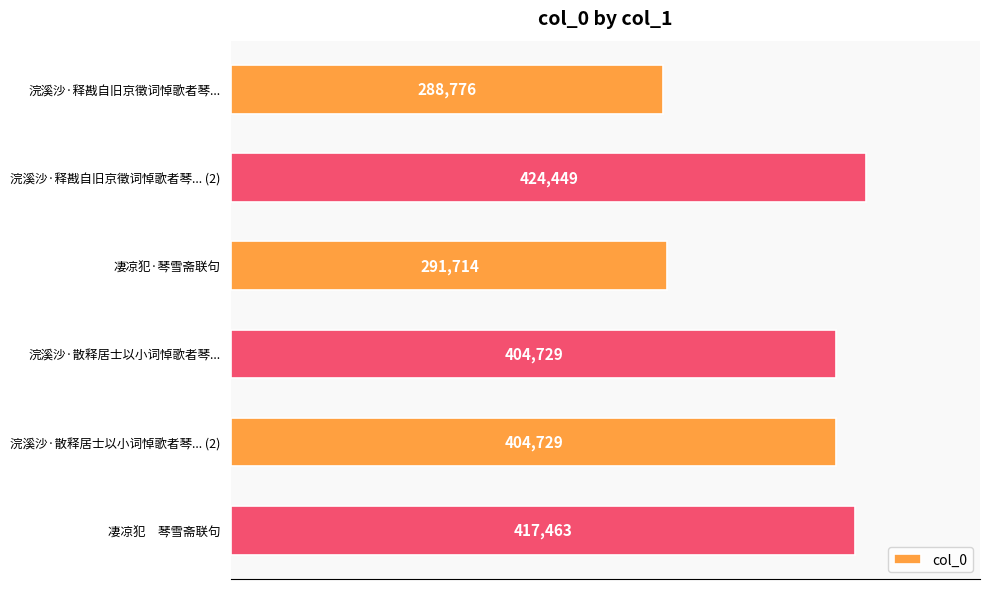

Reading top to bottom, extract all data points from this chart.

浣溪沙·释戡自旧京徵词悼歌者琴...=288776	浣溪沙·释戡自旧京徵词悼歌者琴... (2)=424449	凄凉犯·琴雪斋联句=291714	浣溪沙·散释居士以小词悼歌者琴...=404729	浣溪沙·散释居士以小词悼歌者琴... (2)=404729	凄凉犯　琴雪斋联句=417463